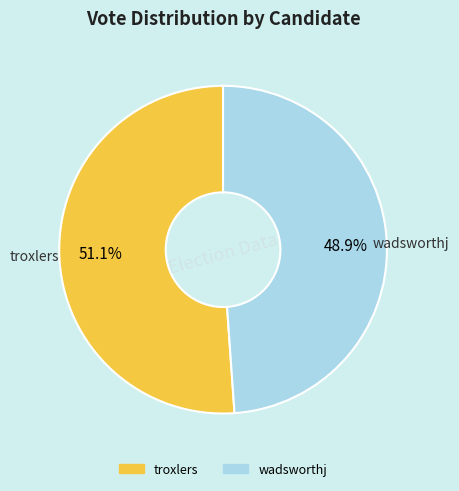

To the nearest percent, what portion does wadsworthj represent?

49%